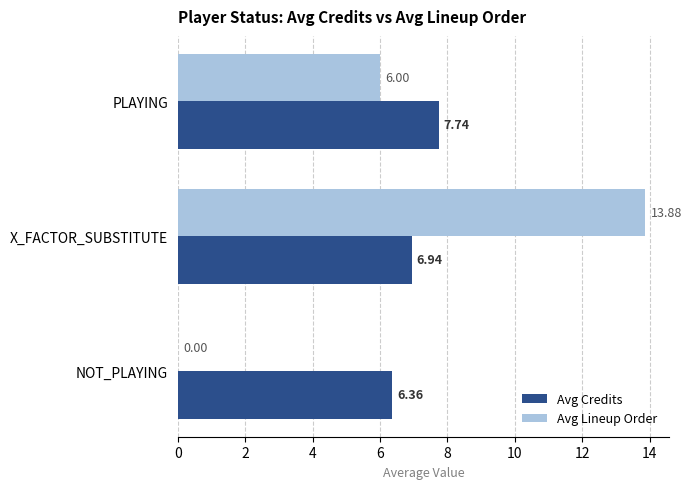

Where is Avg Credits nearest to the value 7?

X_FACTOR_SUBSTITUTE